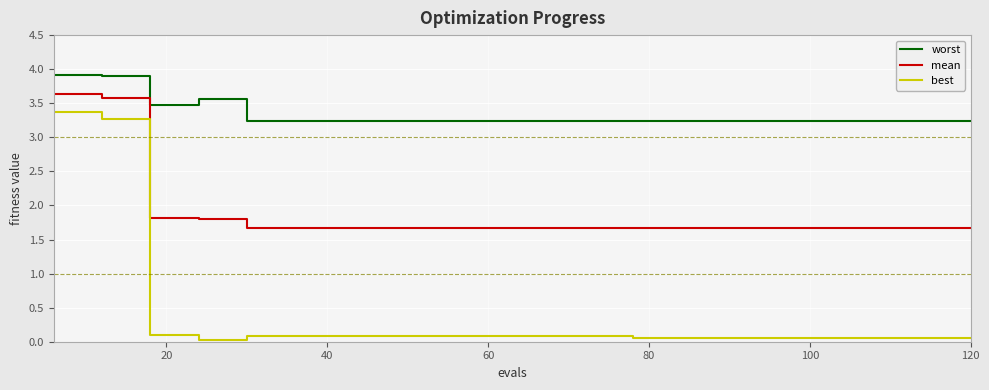

What is the sum of all mean values?

37.5